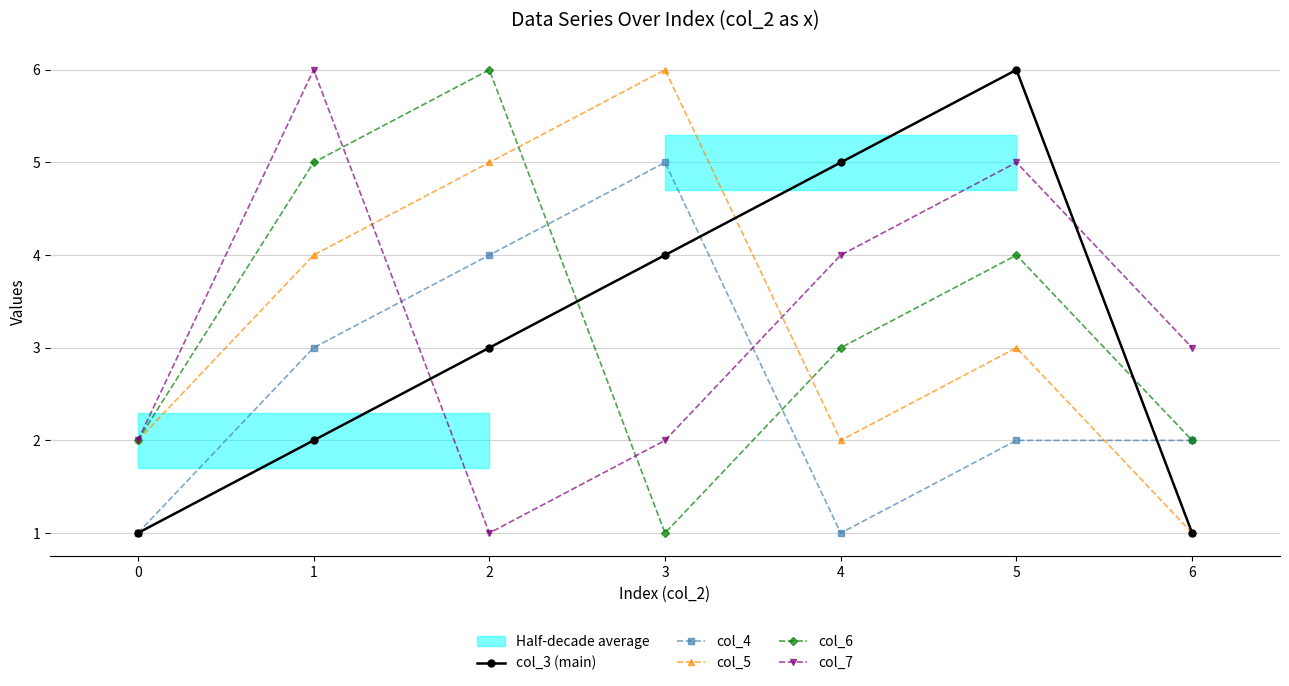

Is the value of col_7 at 5 greater than the value of col_4 at 4?

Yes